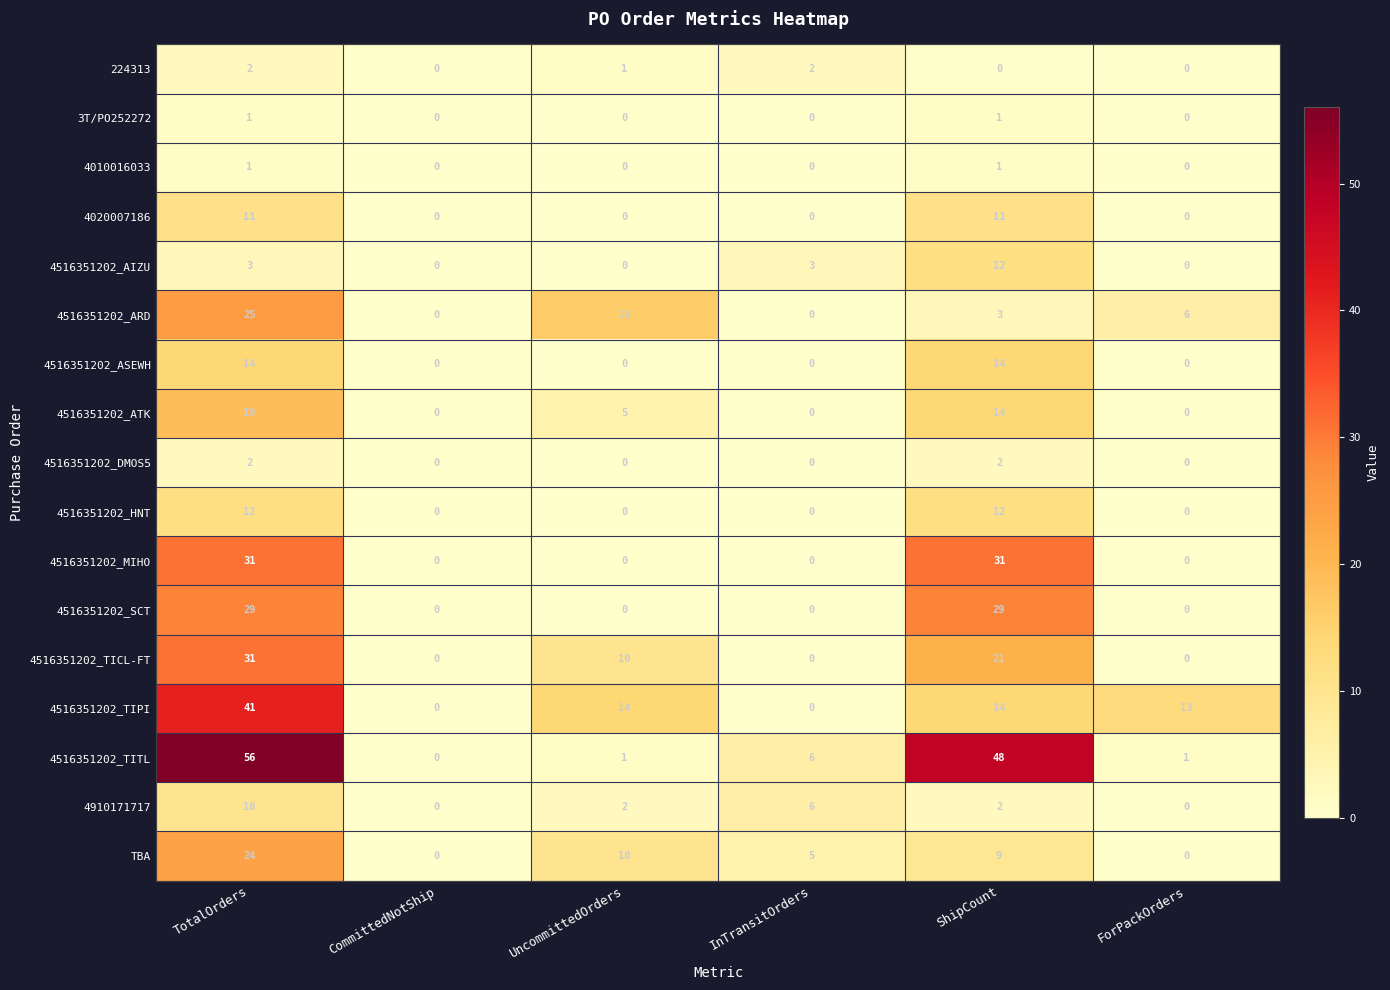

What is the sum of all 4020007186 values?

22